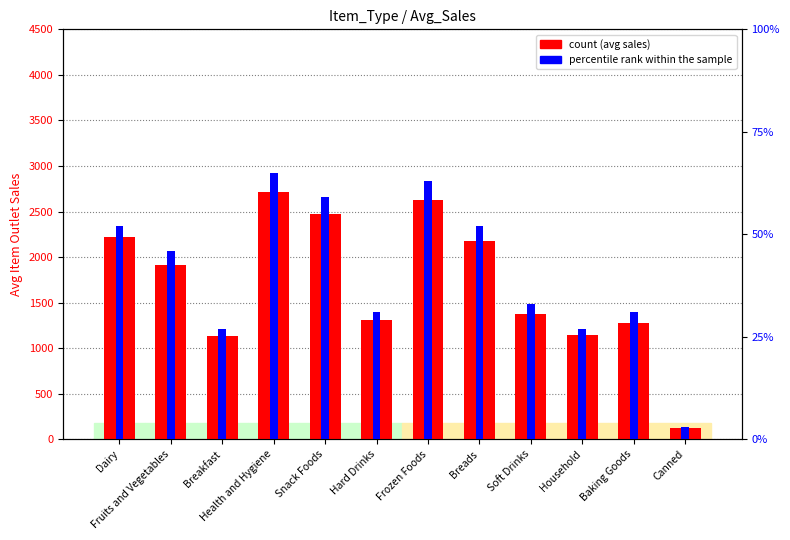

What is the total value across all series at Fruits and Vegetables?

1963